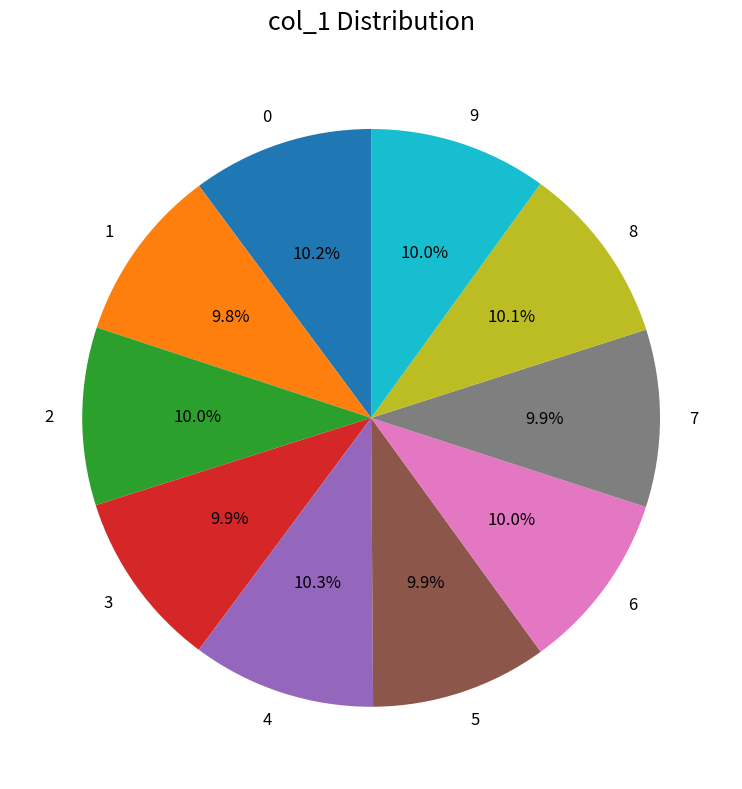

Is there a majority slice in this chart?

No